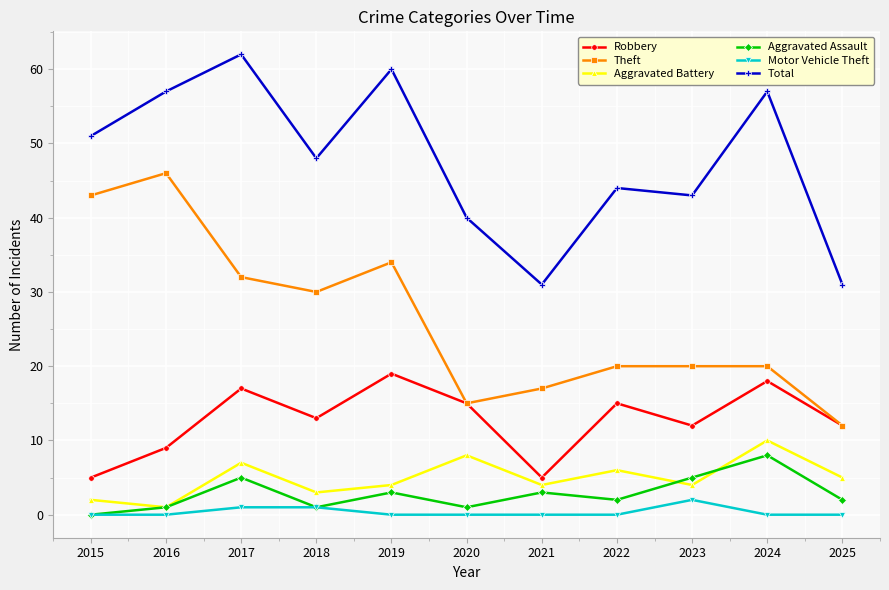

What is the value of the Motor Vehicle Theft point at the 9th from the left?

2